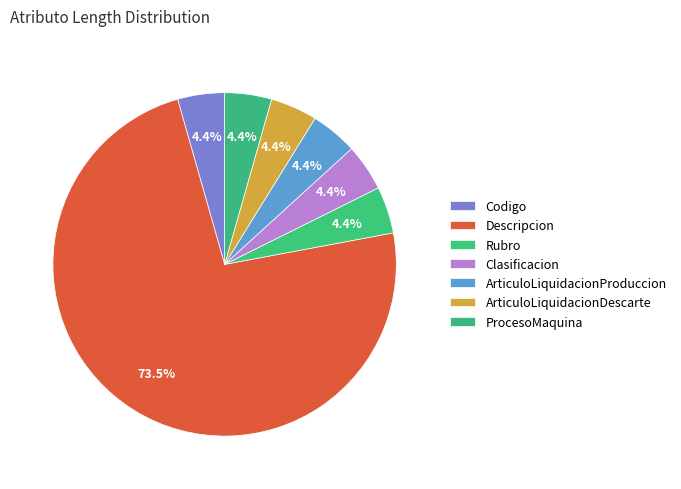

How many slices are in this pie chart?

7